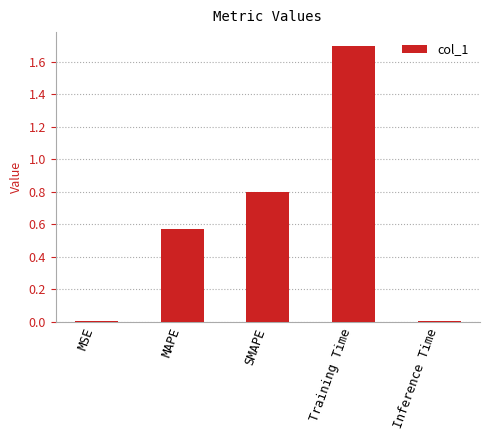

What is the label of the 5th bar from the left?

Inference Time